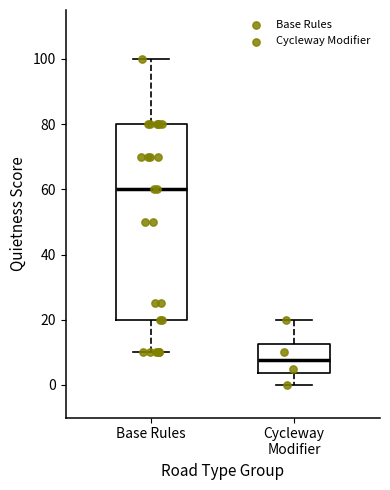

Reading left to right, transcribe this box plot: for each box, give where its median line is, the range the box spans, and where its two whiskers end, as read against the y-axis. The values are not printed on the chart, so give them approximately, as read against the axis.

Base Rules: median 60, box 20 to 80, whiskers 10 to 100
Cycleway Modifier: median 8, box 4 to 12, whiskers 0 to 20